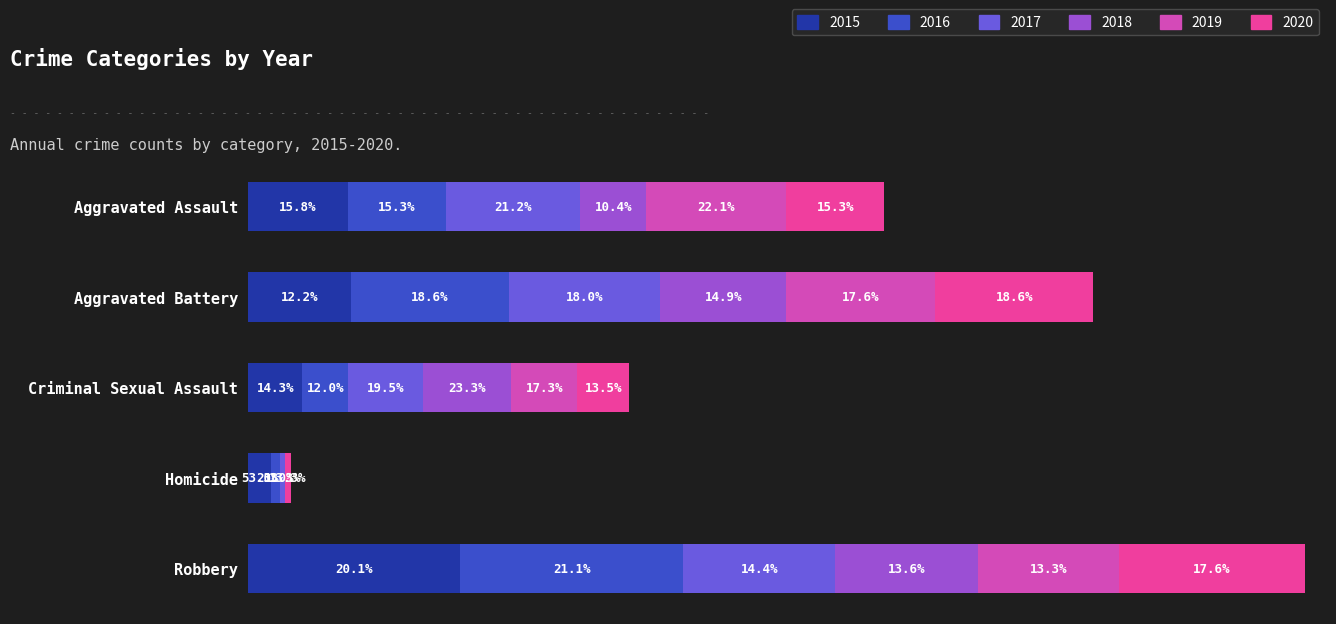

Which series has the largest total across all categories?

2016